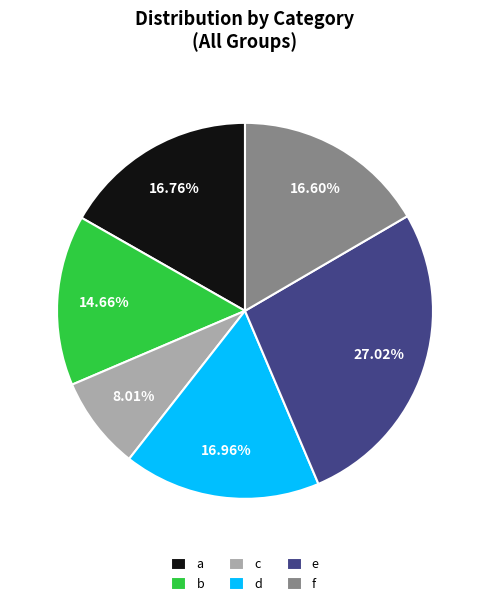

The b slice represents 9% of the pie. True or false?

False